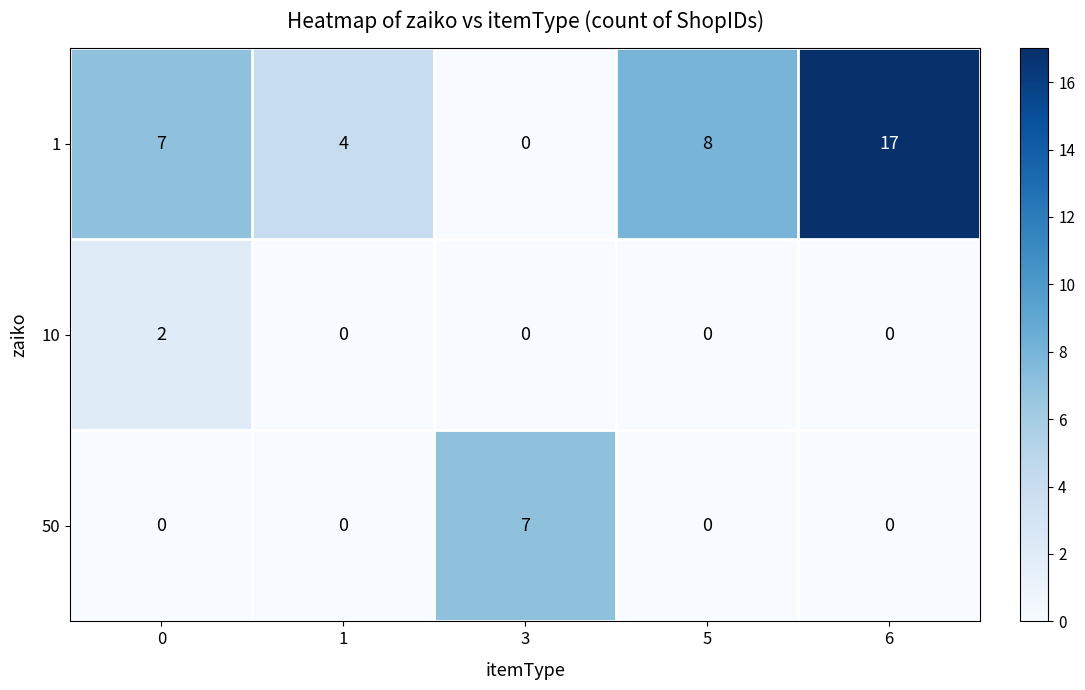

Is the value of 50 at 5 greater than the value of 1 at 1?

No